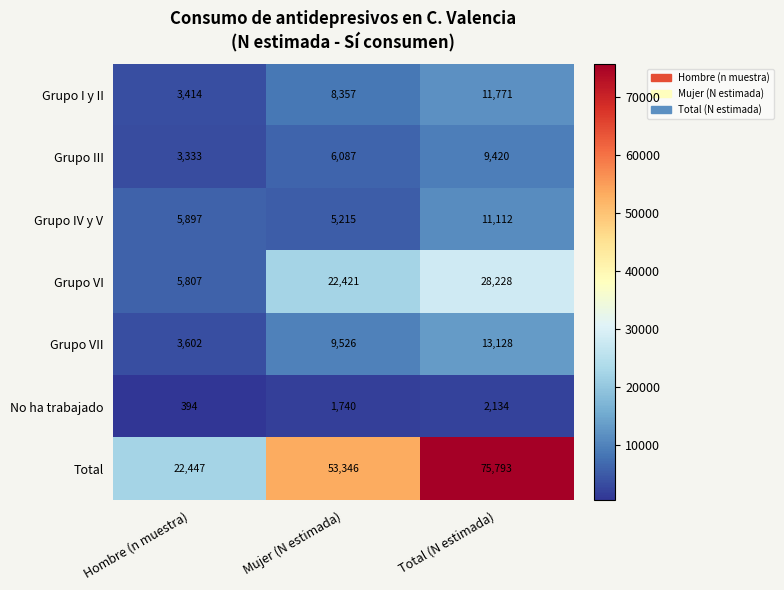

Which series has the largest range (max minus min)?

Total